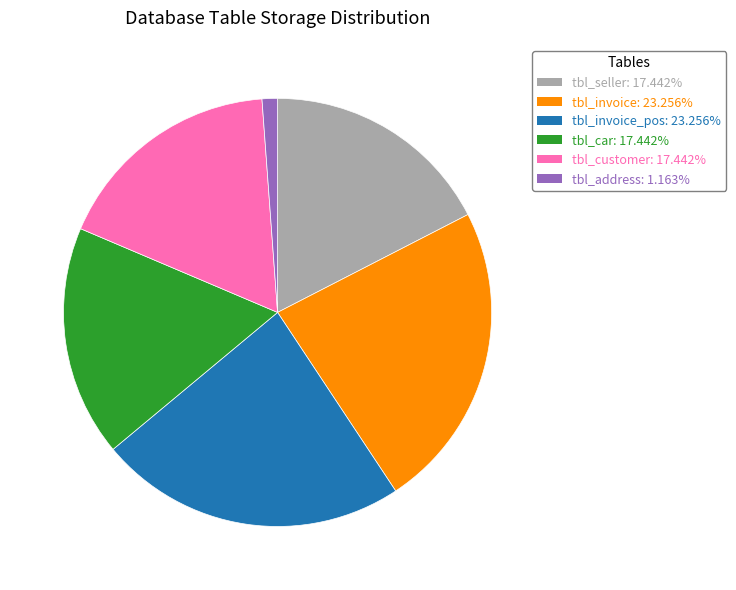

Count the number of slices in the pie.

6